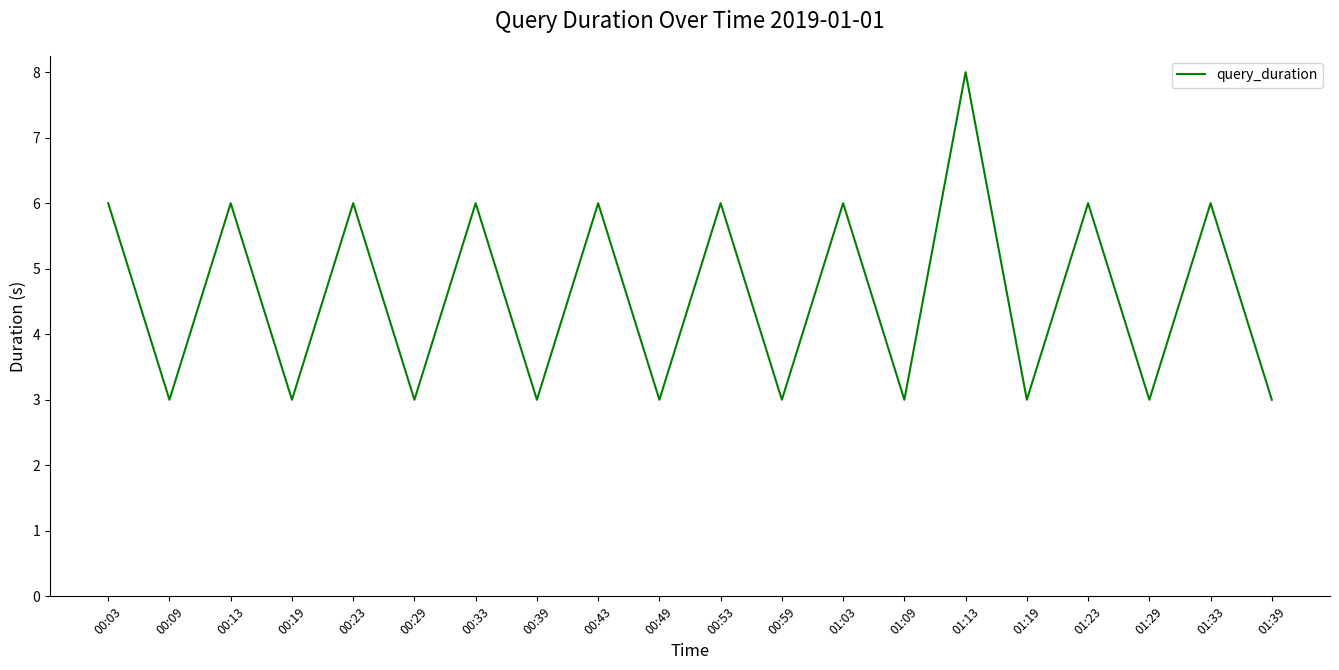

Between 00:43 and 00:29, which is larger?

00:43